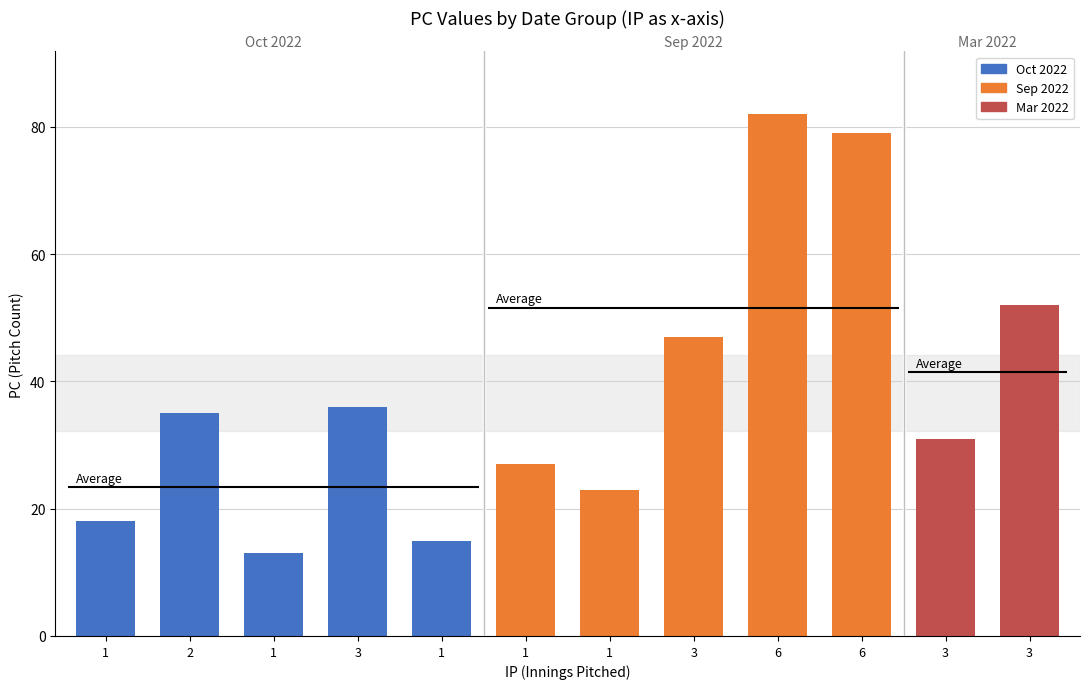

What is the label of the 1st bar from the left?

1